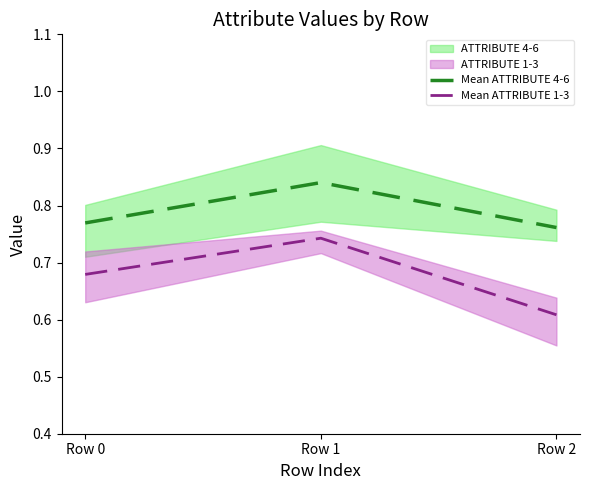

Between Row 0 and Row 1, which series saw the biggest shift?

Mean ATTRIBUTE 4-6